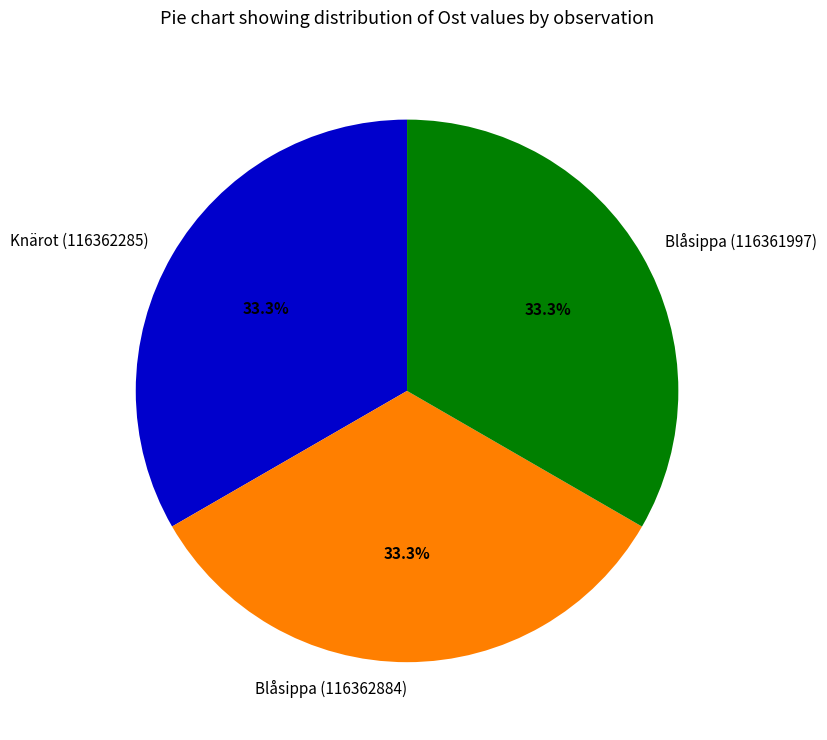

Approximately how many times larger is the value at Blåsippa (116361997) compared to Knärot (116362285)?

1.0